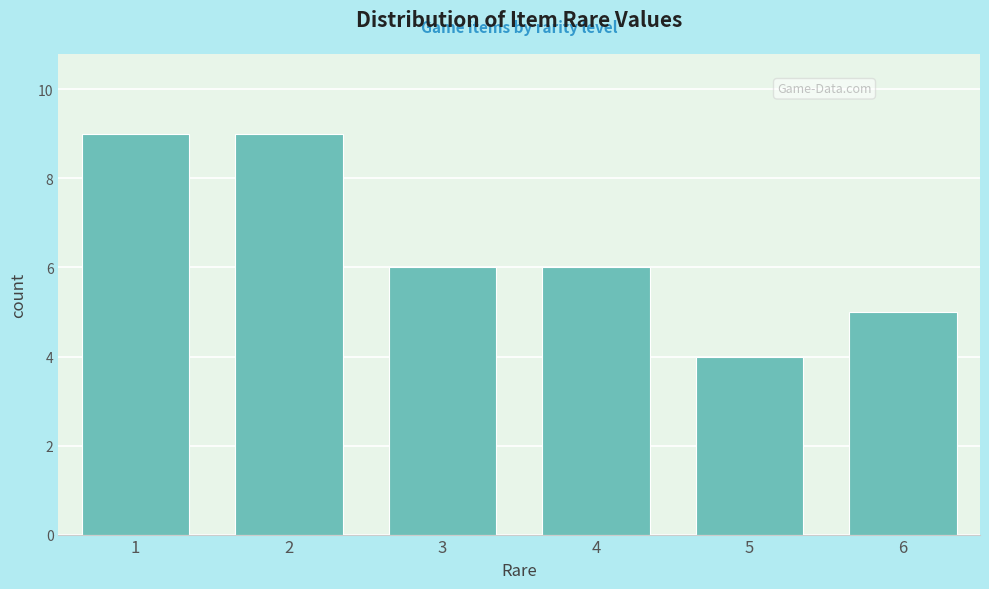

Reading right to left, extract all data points from this chart.

6=5	5=4	4=6	3=6	2=9	1=9